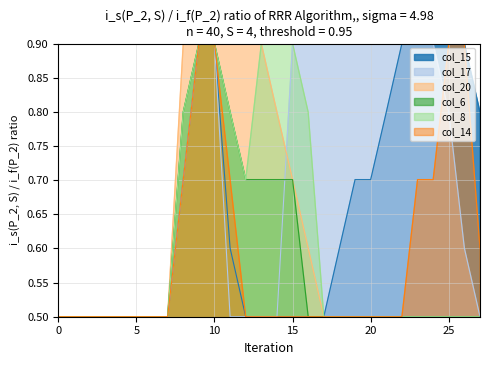

Rank the categories by col_14 value from highest to lowest.

9, 10, 25, 26, 8, 11, 23, 24, 27, 0, 1, 2, 3, 4, 5, 6, 7, 12, 13, 14, 15, 16, 17, 18, 19, 20, 21, 22